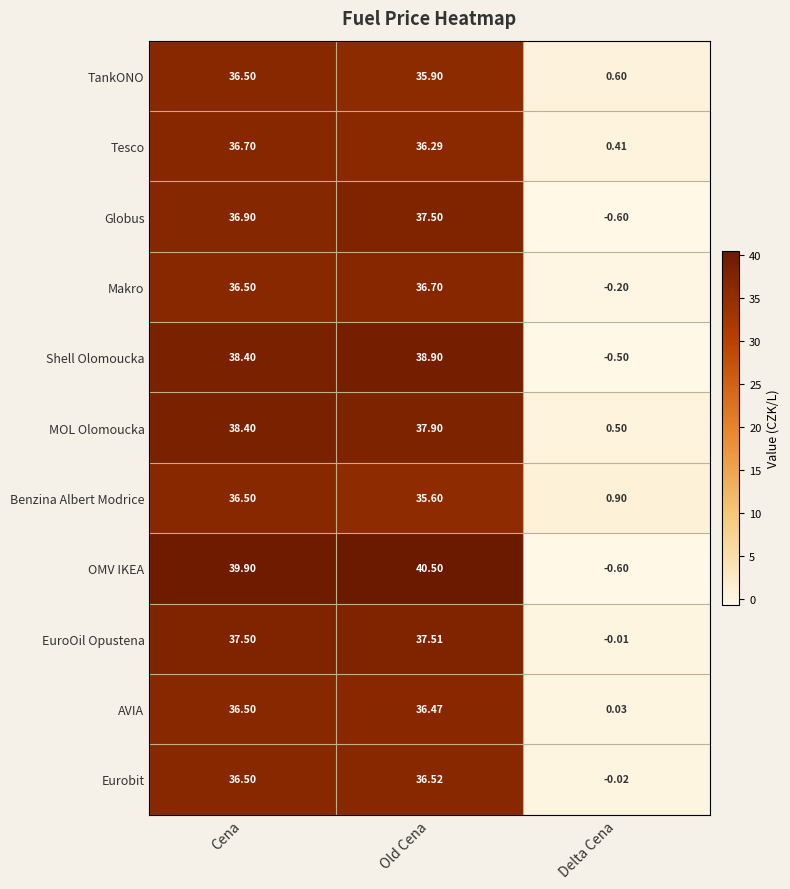

Which series changed the most between Old Cena and Delta Cena?

OMV IKEA